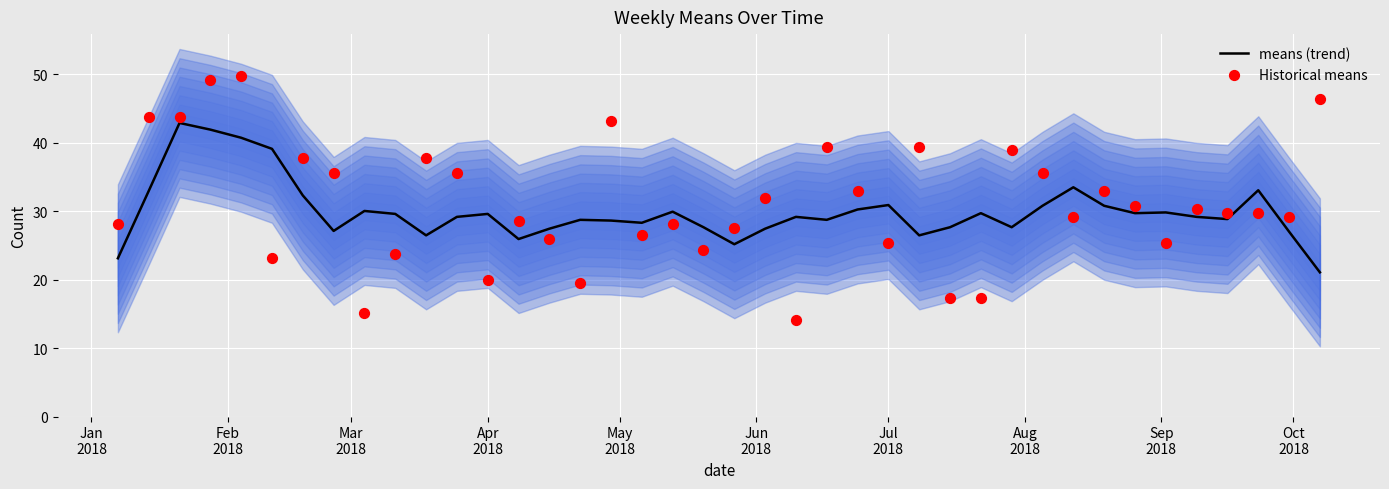

At how many categories does at least one series exceed 43?

6